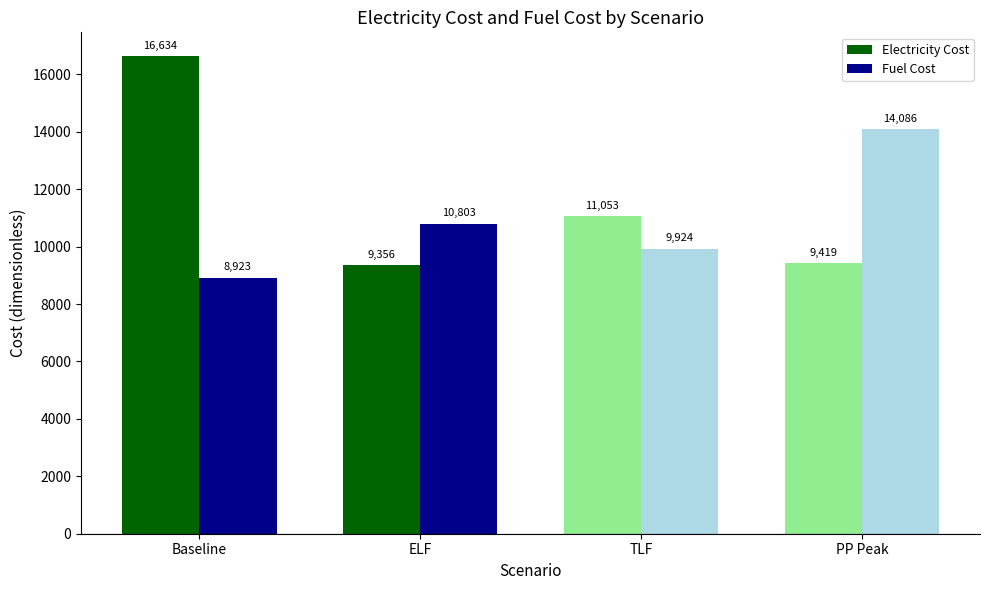

Where does the Fuel Cost series first go above 10802?

ELF